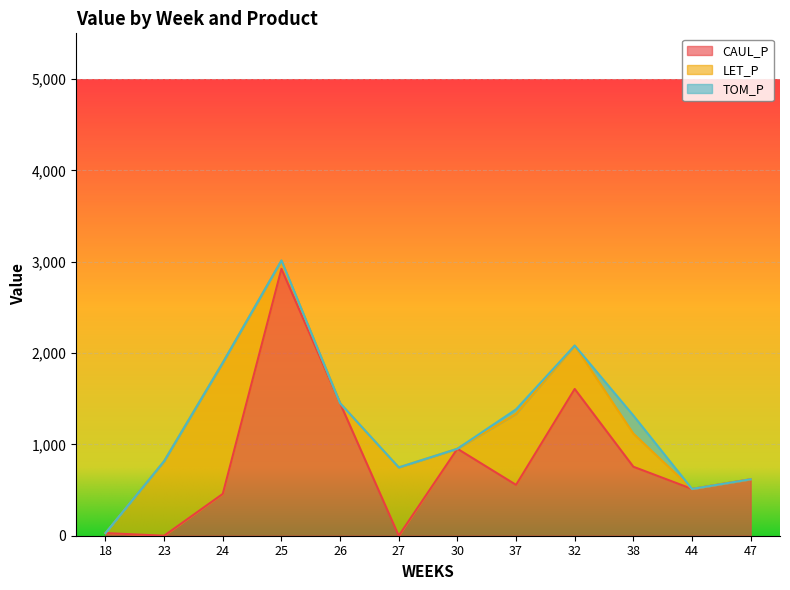

The CAUL_P series shows 193.2 at 47. True or false?

False